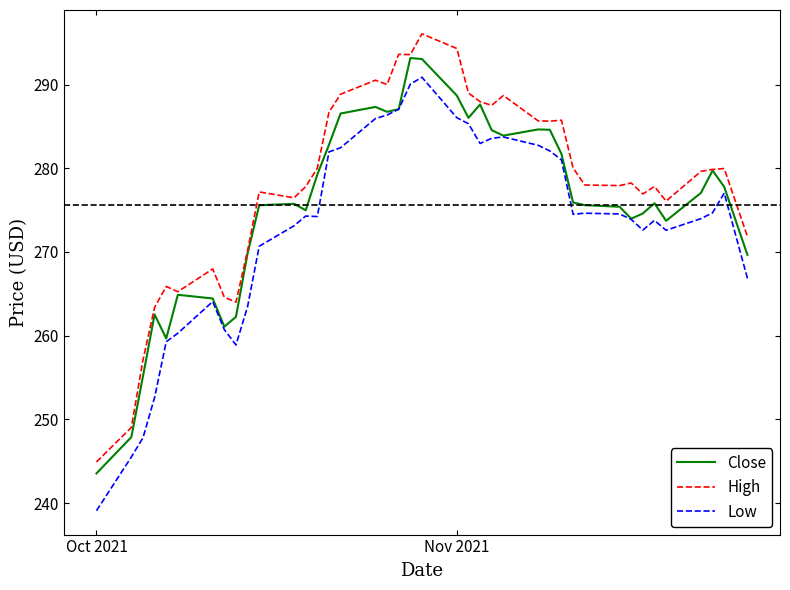

Does the chart have visible grid lines?

No